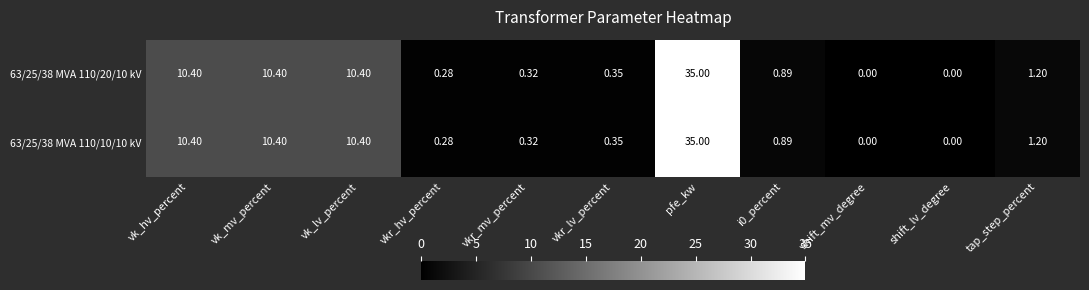

What is the total value across all series at tap_step_percent?

2.4